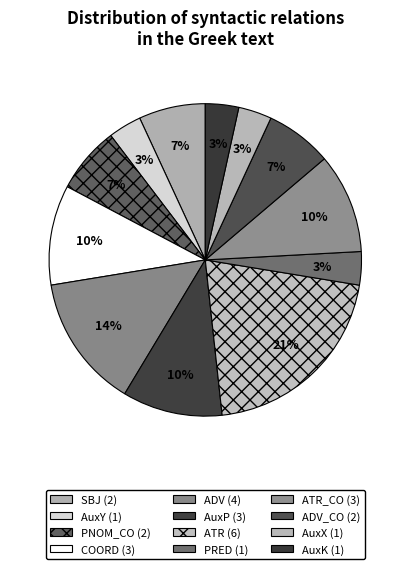

Which category has the smallest portion of the pie?

AuxY